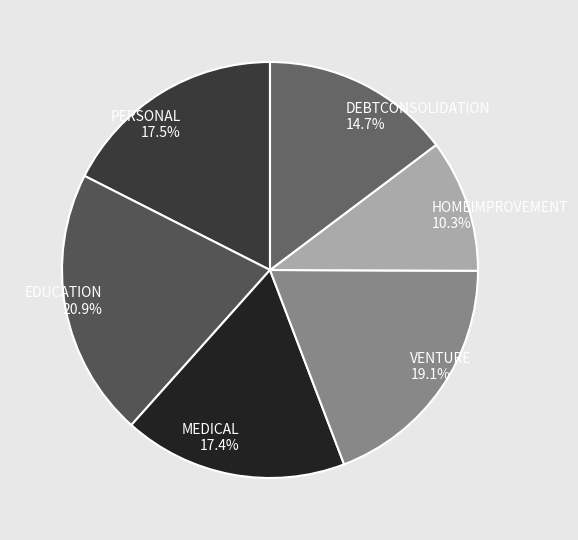

To the nearest percent, what is the combined percentage of HOMEIMPROVEMENT and VENTURE?

29%